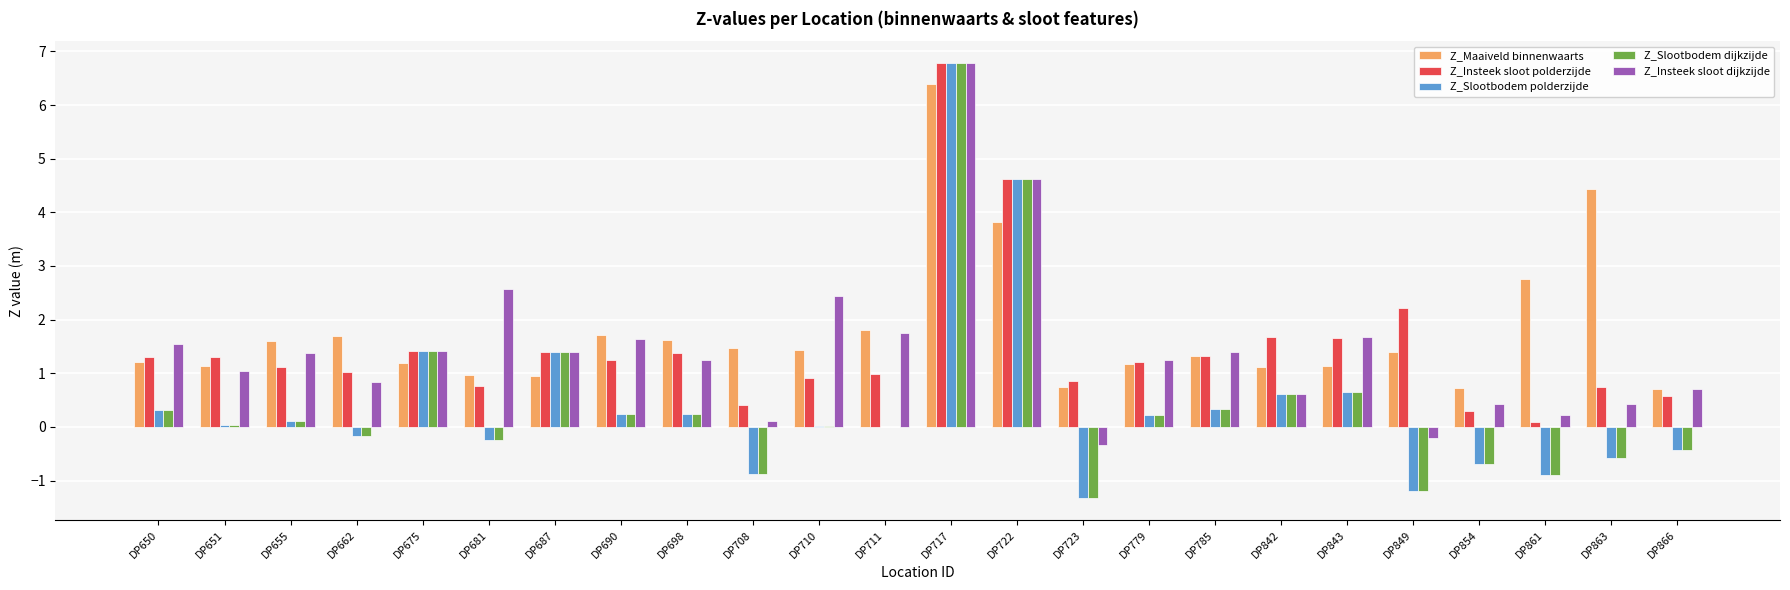

Which category has the highest value across all series?

DP717